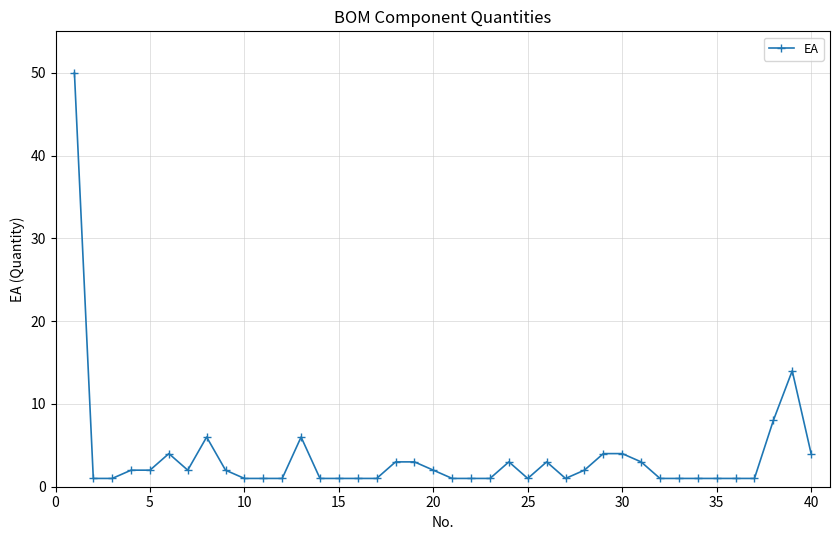

How many data points does each series have?

40